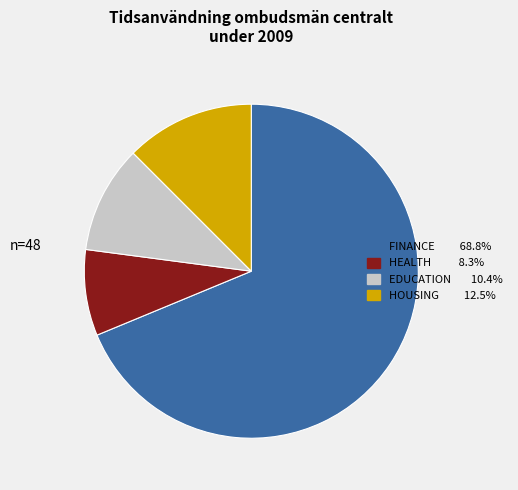

Do FINANCE and EDUCATION together represent more than half of the pie?

Yes